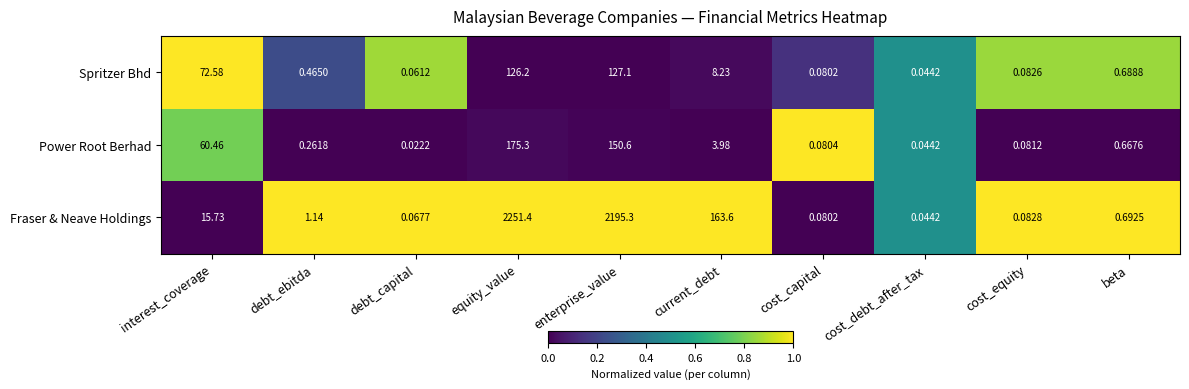

Which series has the largest total across all categories?

Fraser & Neave Holdings